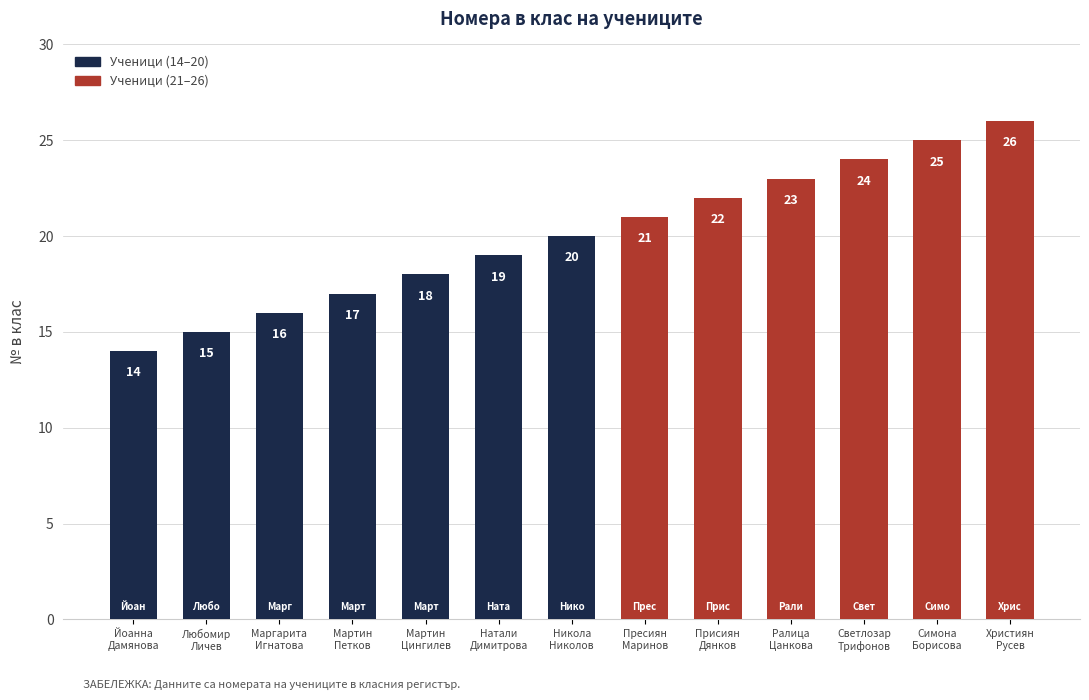

Count the number of categories in the chart.

13